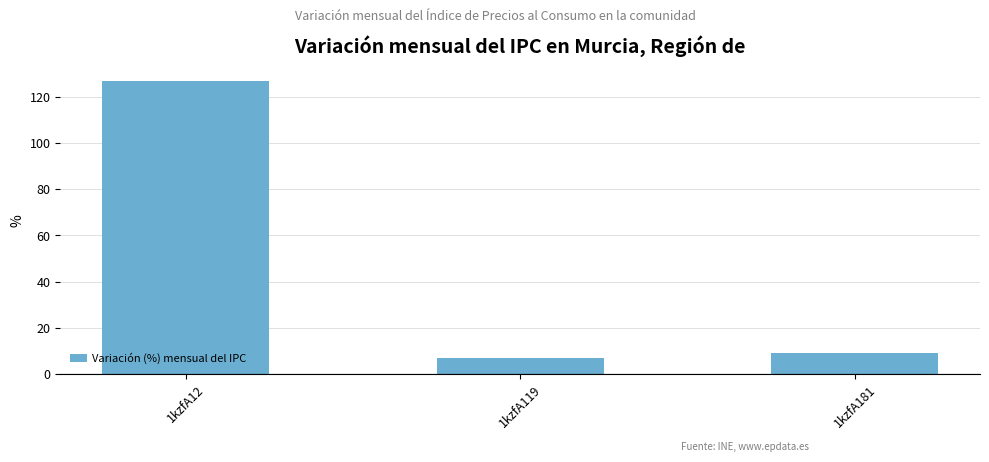

Does the chart contain any negative values?

No